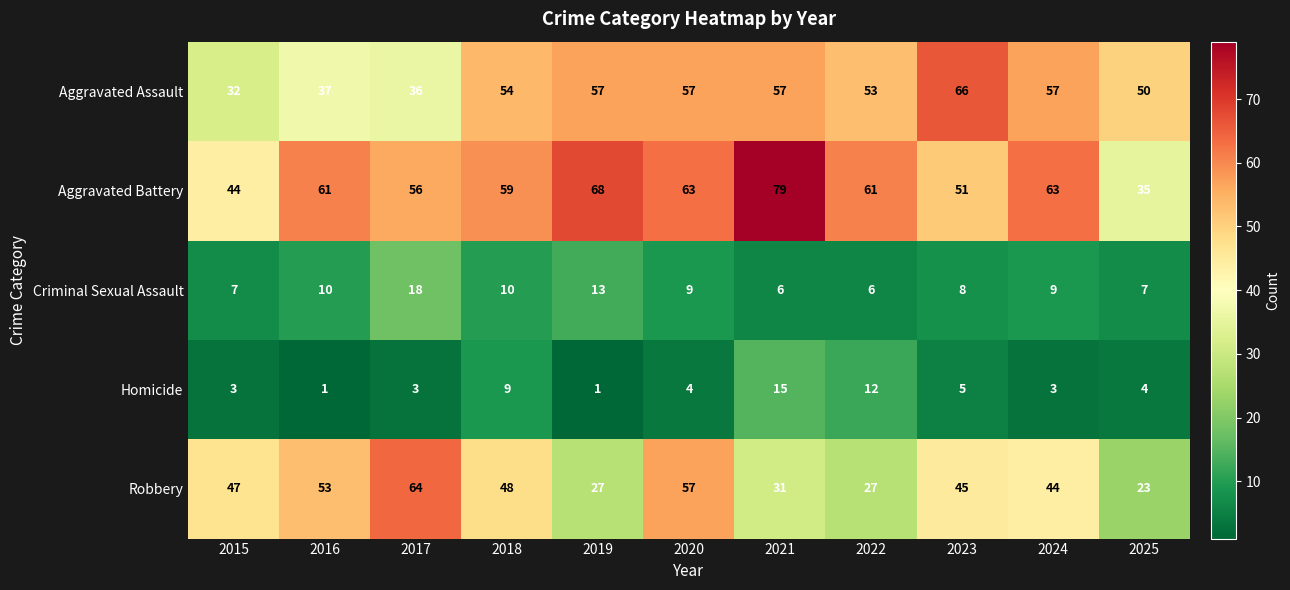

Is it true that Aggravated Battery equals 63 at 2024?

True